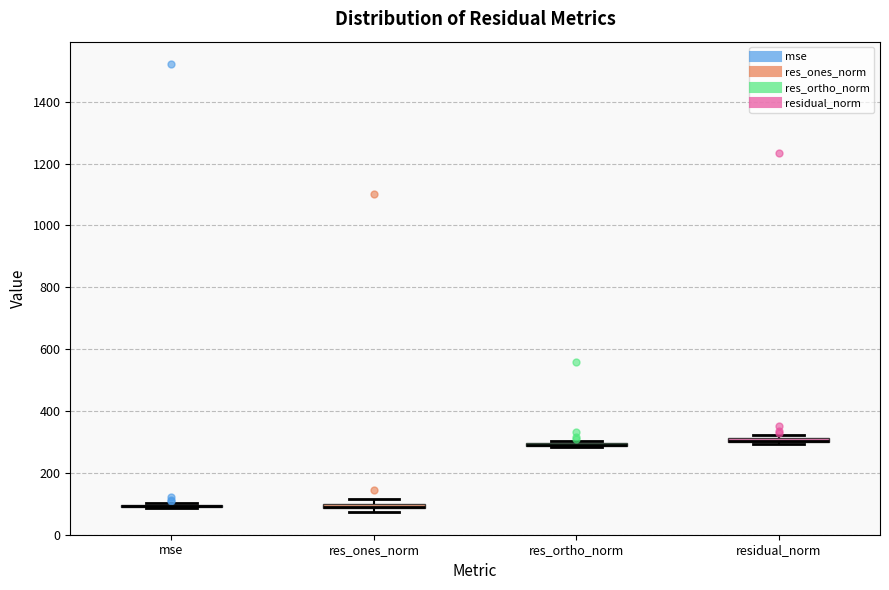

Where is the upper edge of the box for residual_norm on the y-axis? The values are not printed on the chart, so give them approximately, as read against the axis.

320